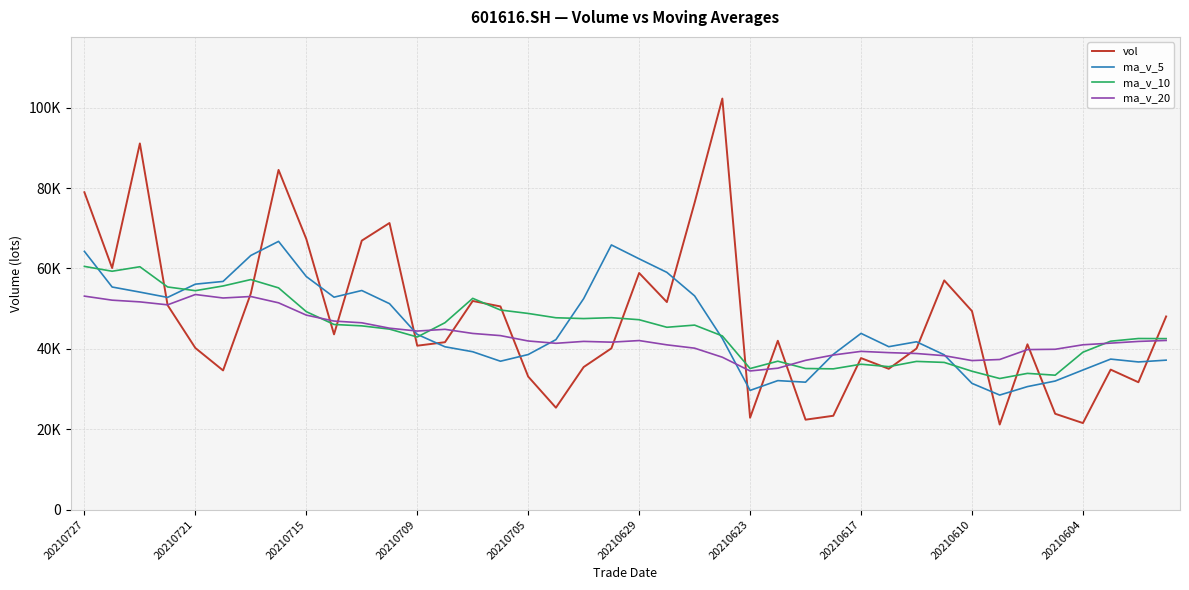

What are all the series names shown in the legend?

vol, ma_v_5, ma_v_10, ma_v_20